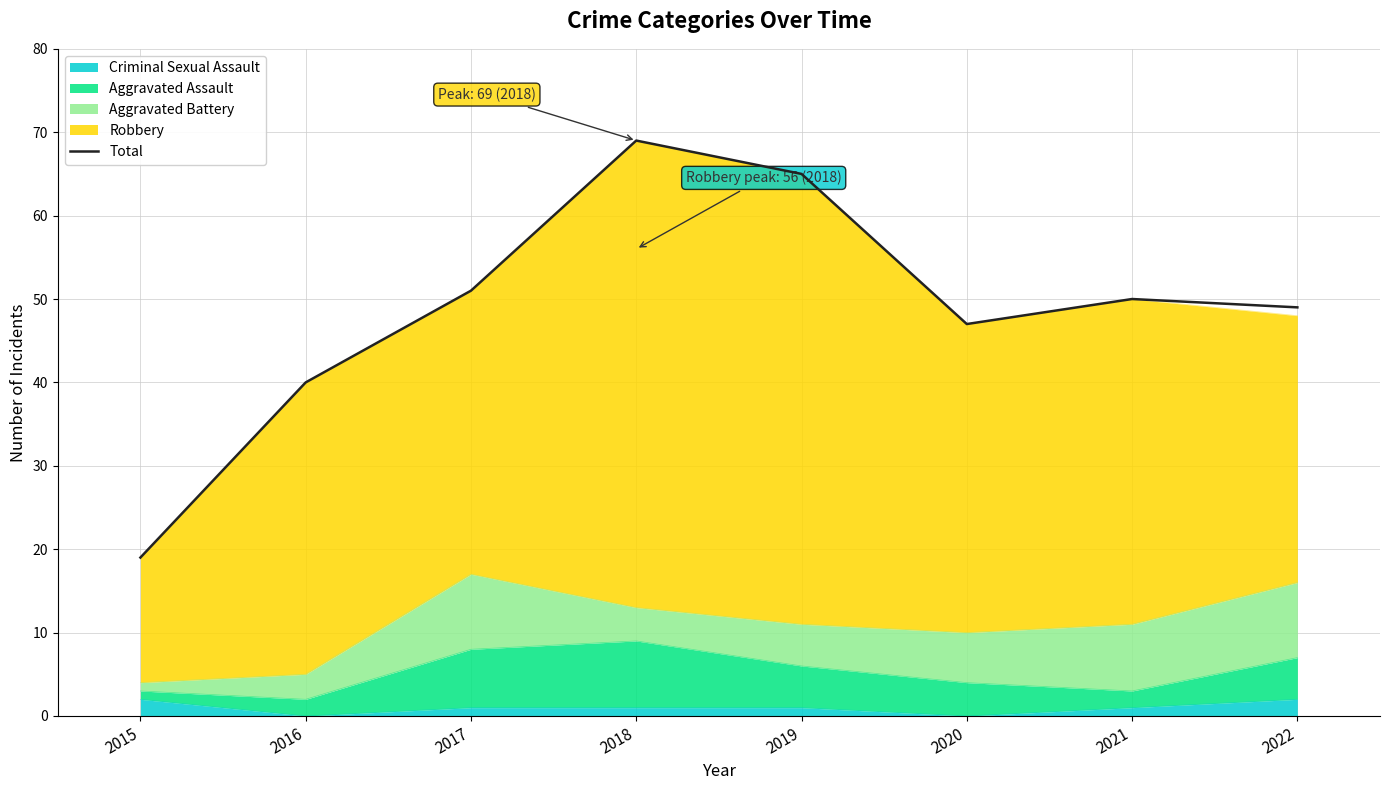

Which has a higher value, 2017 or 2018?

2018